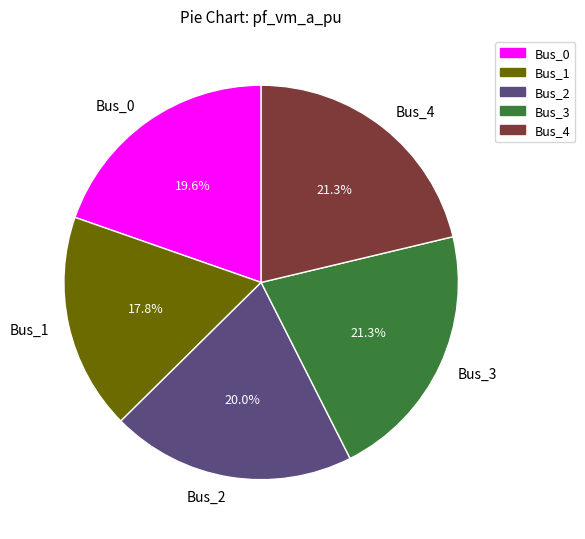

To the nearest percent, what is the difference between the Bus_3 and Bus_0 slice percentages?

2%